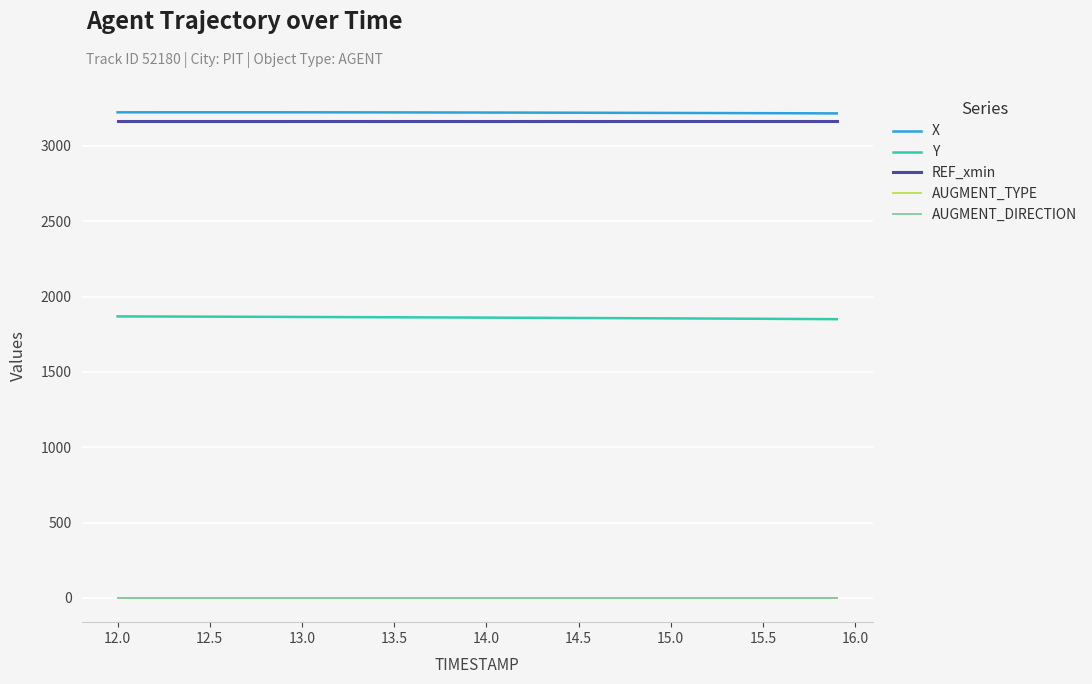

Does the chart have visible grid lines?

Yes